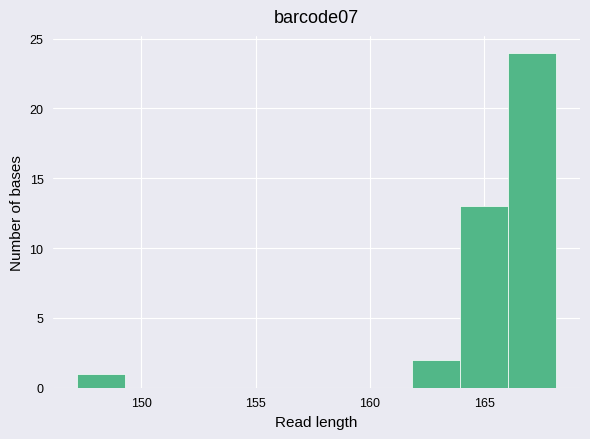

Reading left to right, transcribe this chart: for each bar, give the range it covers on the x-axis and its height. Neither the bar edges nor the heights are printed on the chart, so give them approximately, as read against the axes.

147.0 to 149.5: 1
149.5 to 151.5: 0
151.5 to 153.5: 0
153.5 to 155.5: 0
155.5 to 157.5: 0
157.5 to 160.0: 0
160.0 to 162.0: 0
162.0 to 164.0: 2
164.0 to 166.0: 13
166.0 to 168.0: 24